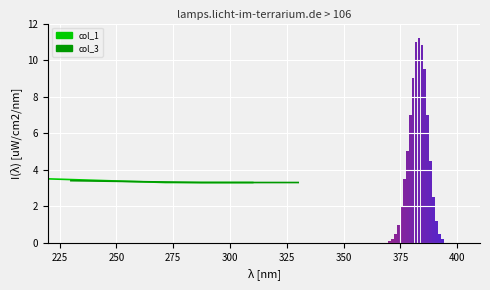

How many col_3 values are between 3 and 4?

3